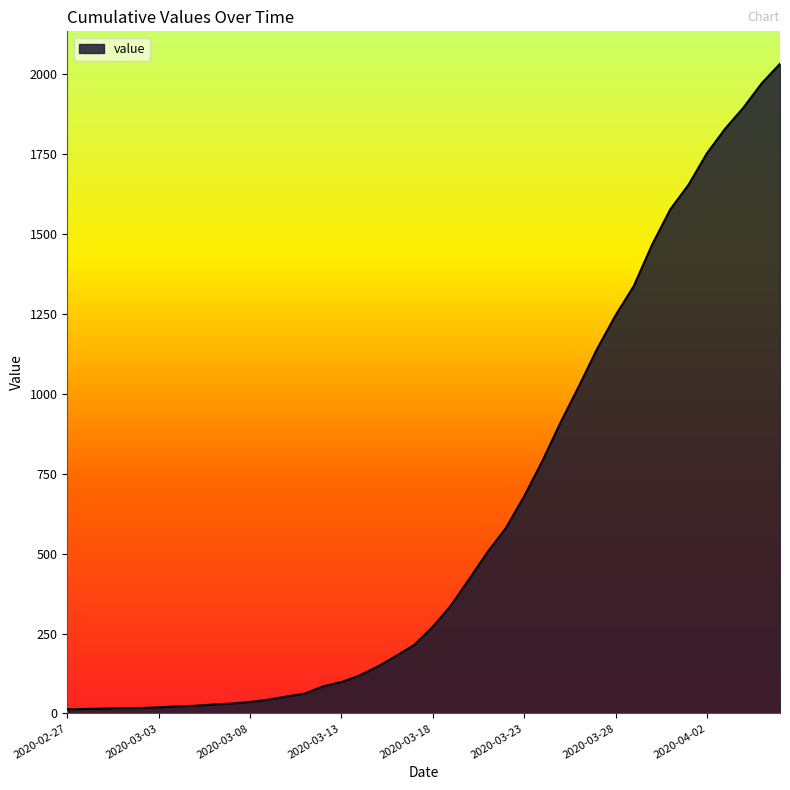

What is the maximum value shown in the chart?

2032